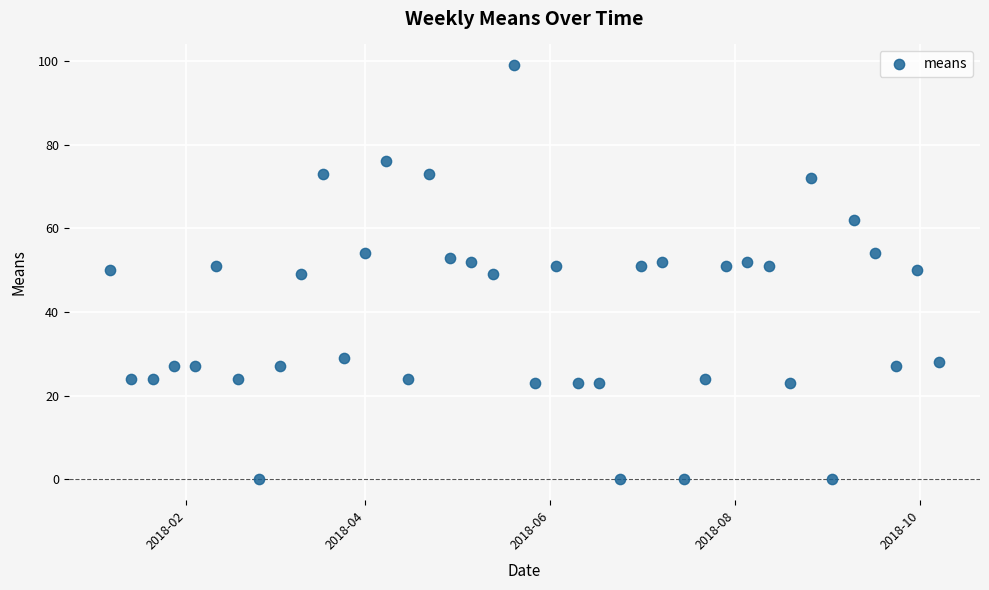

What is the range of Y values (max minus min)?

99